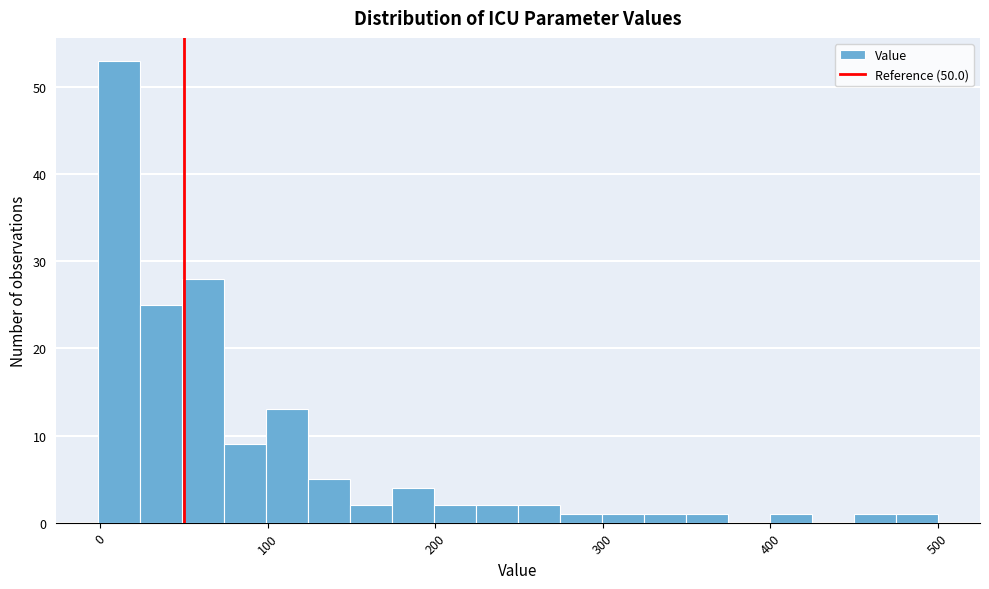

Read against the x-axis, roughly where is the centre of the tallest bar?

10